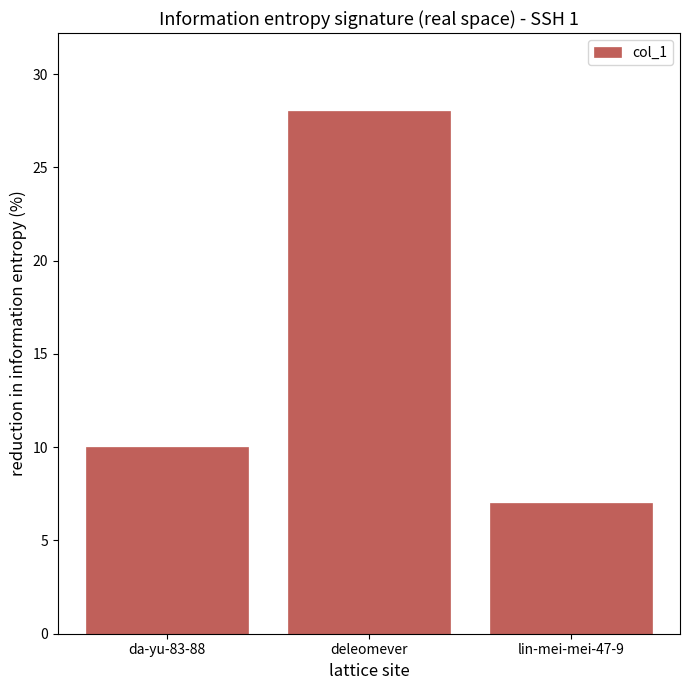

How many data points does each series have?

3